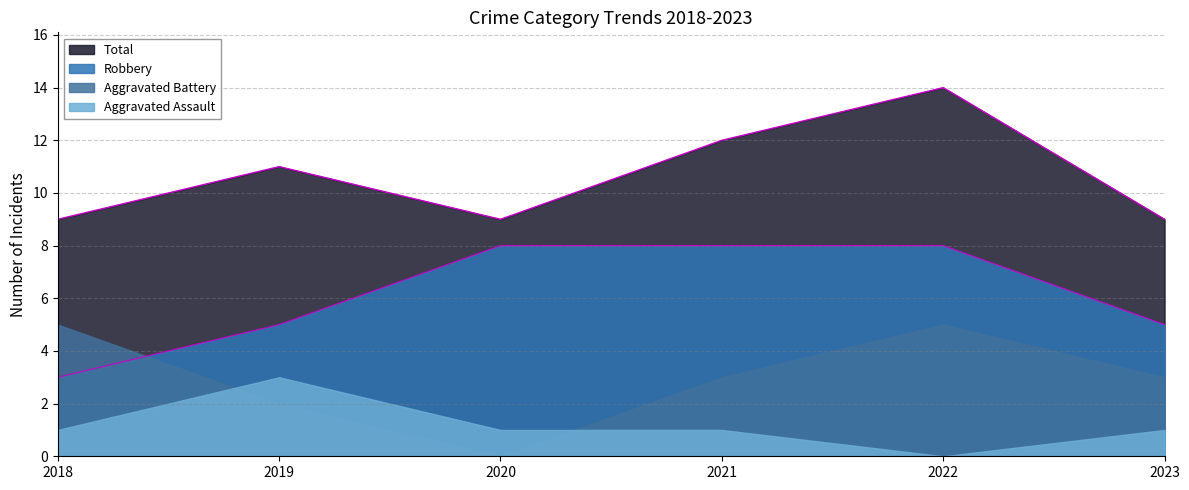

Where is the first local maximum for Total?

2019